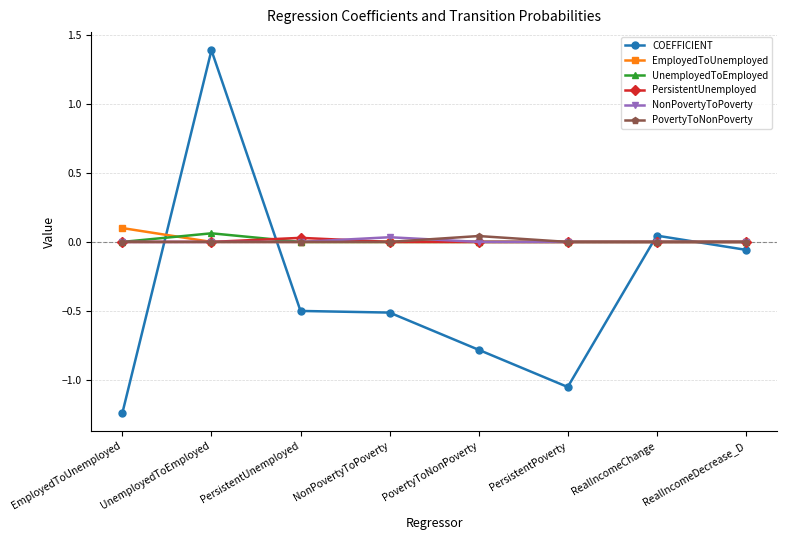

What position from the right is EmployedToUnemployed?

8